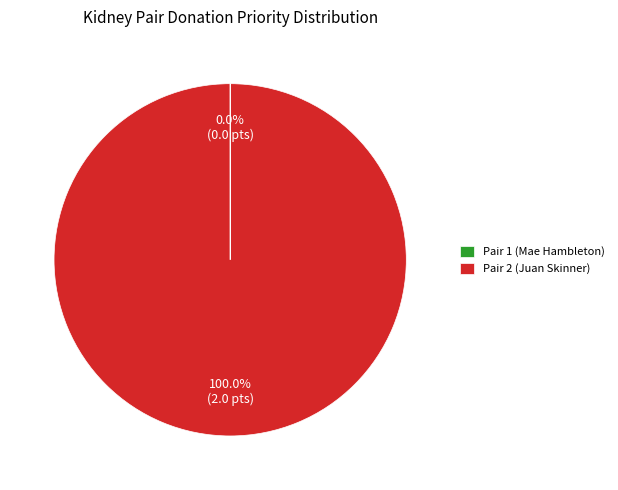

Which slice is the largest?

Pair 2 (Juan Skinner)